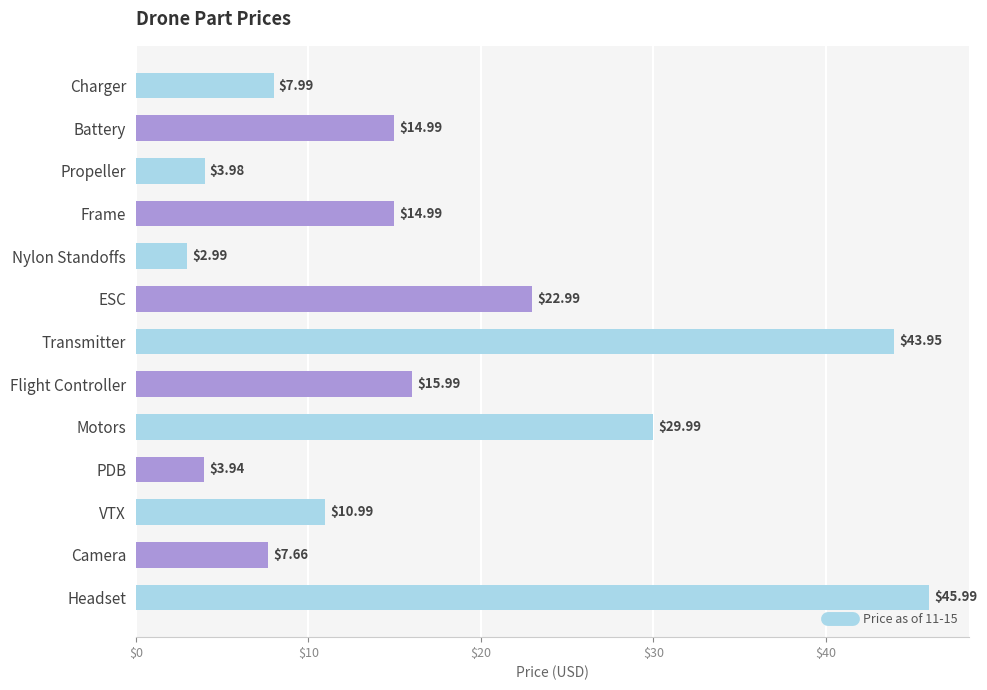

Between PDB and Camera, which is larger?

Camera